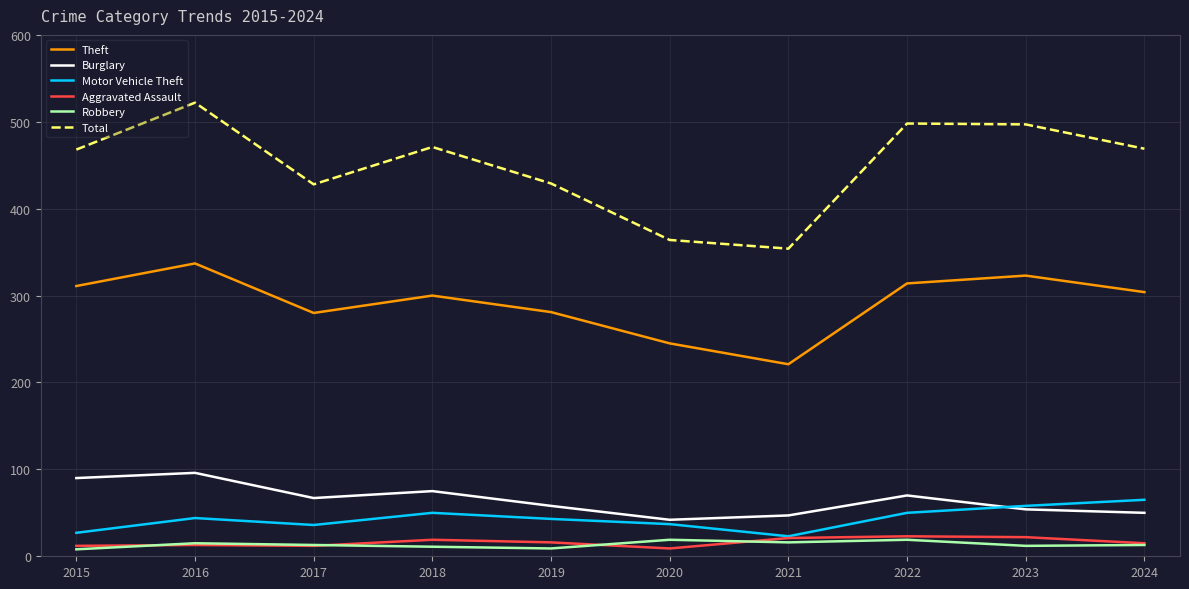

True or false: Robbery has a value of 9 at 2019.

True